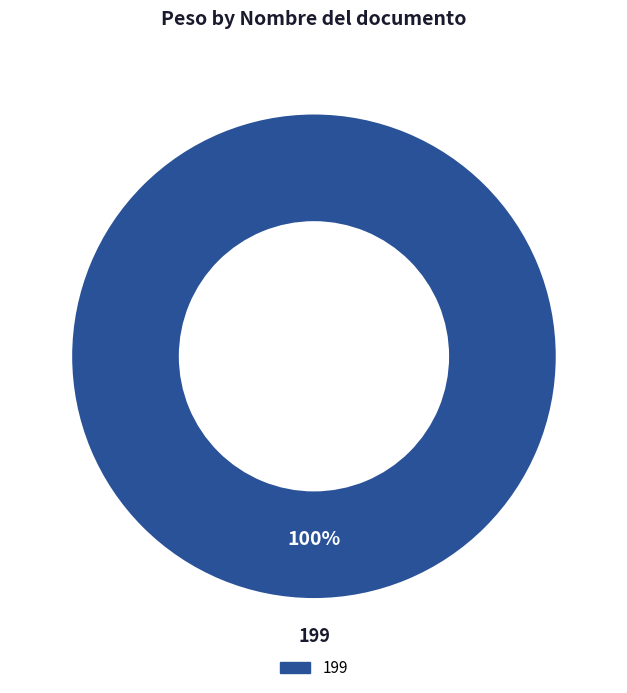

Is there a majority slice in this chart?

Yes